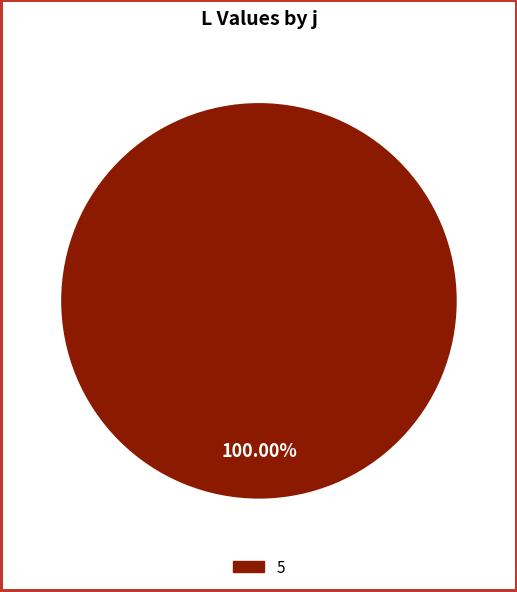

Is there any slice that represents more than half of the pie?

Yes